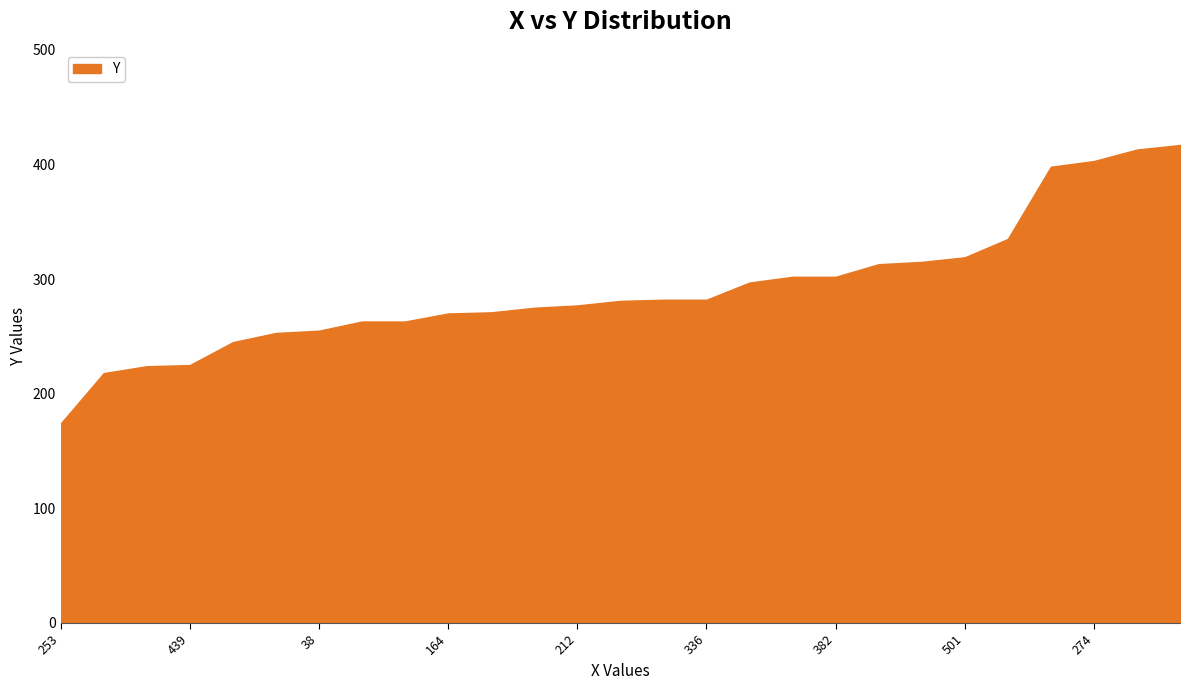

What is the minimum value shown in the chart?

174